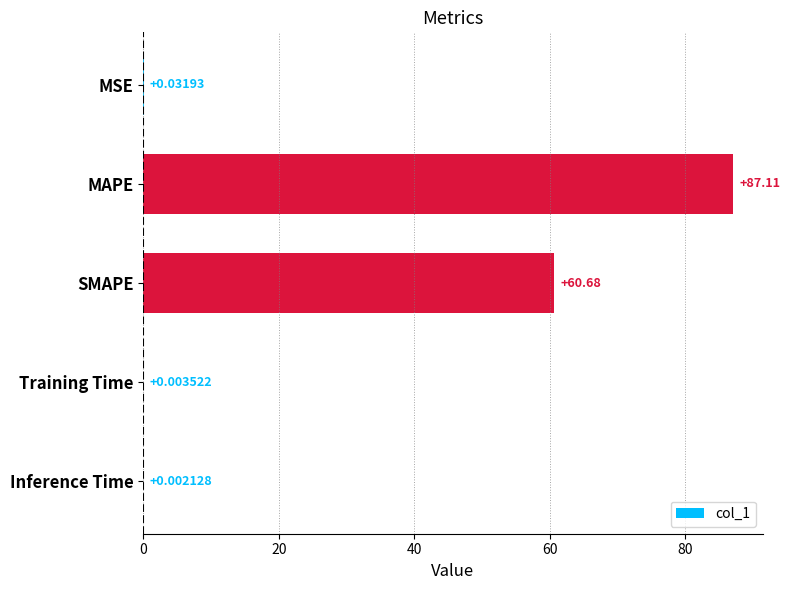

What is the change in value from MSE to SMAPE?

+60.6